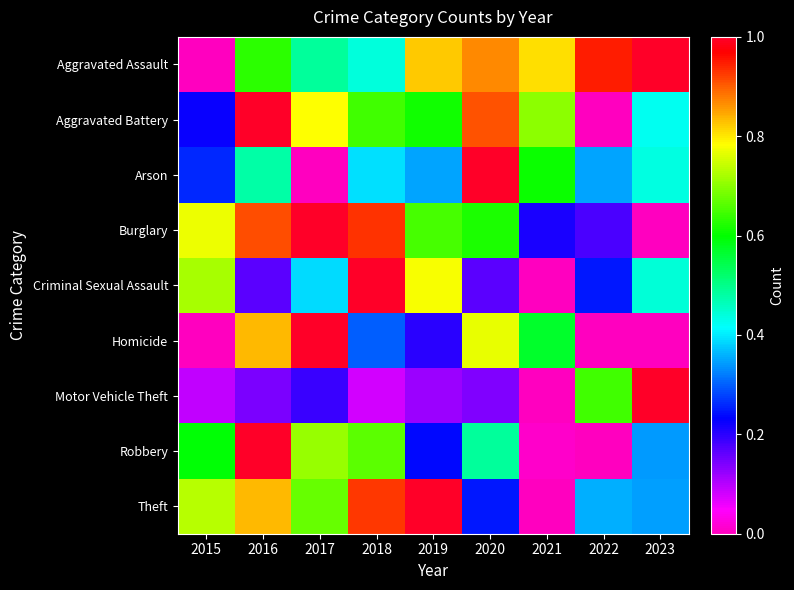

Count the number of categories in the chart.

9